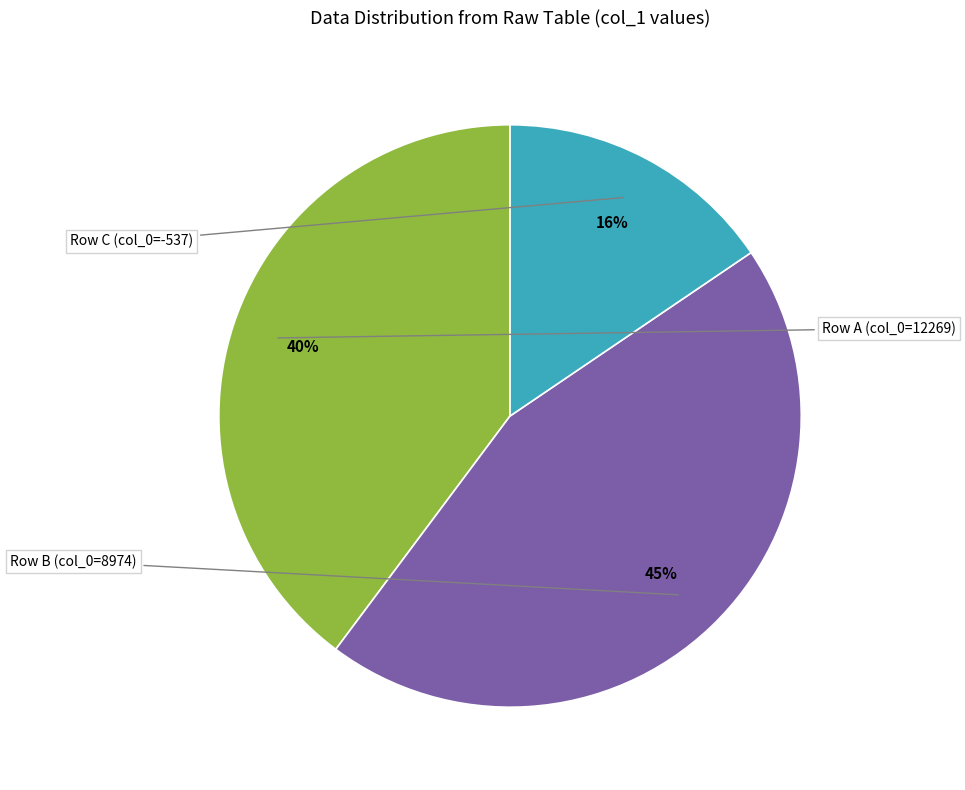

To the nearest percent, what is the average slice percentage?

33%